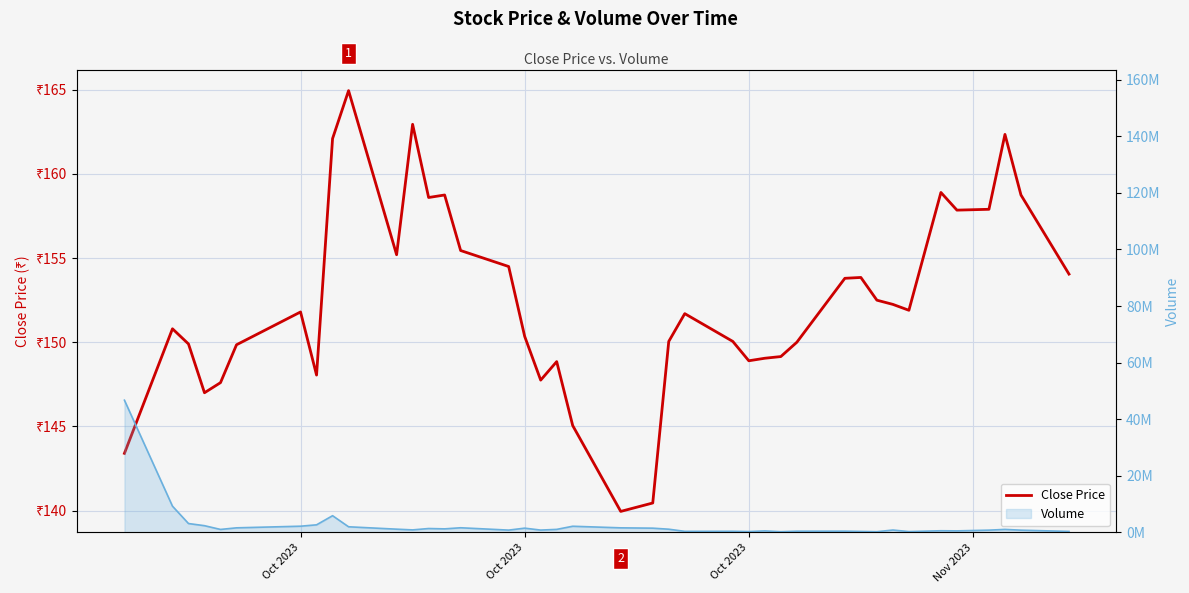

True or false: the data has more than 2 interior local peaks.

True